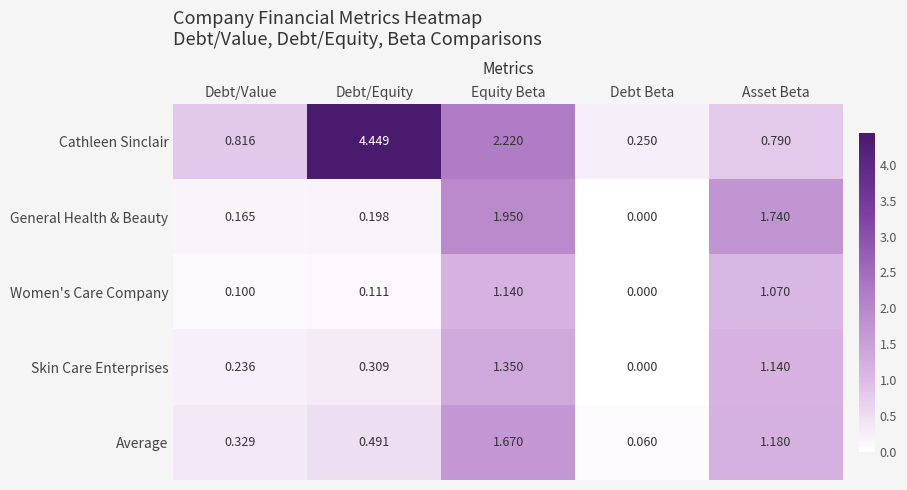

At which label does Average reach its peak?

Equity Beta